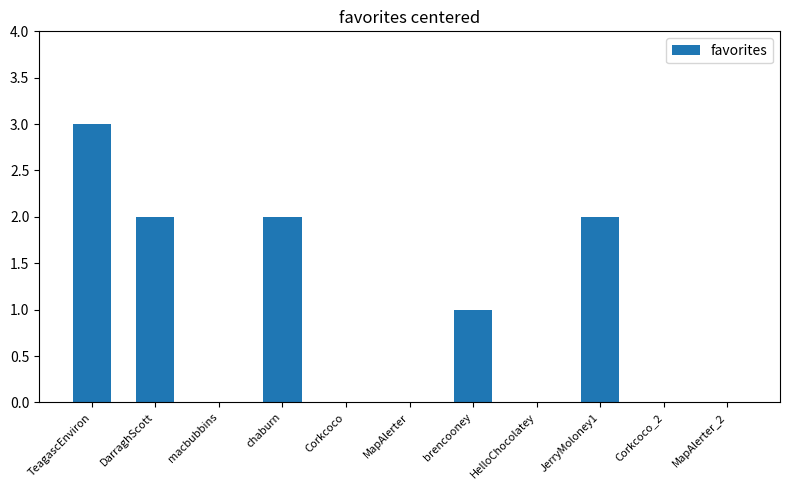

The chart shows a value of 2 at macbubbins. True or false?

False